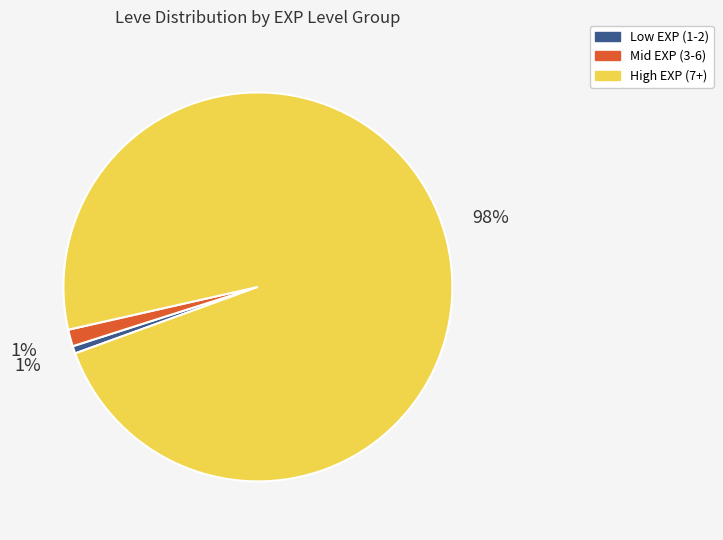

To the nearest percent, what is the average slice percentage?

33%